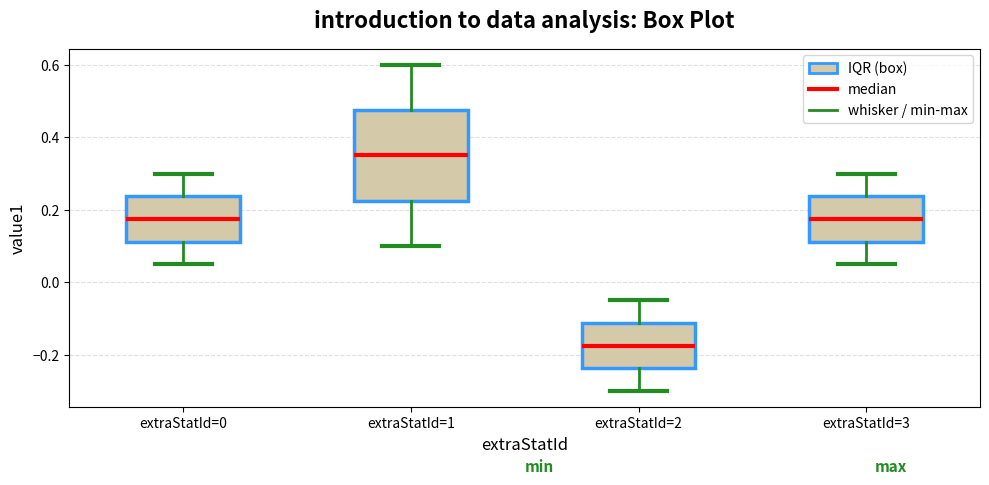

Reading left to right, transcribe this box plot: for each box, give where its median line is, the range the box spans, and where its two whiskers end, as read against the y-axis. The values are not printed on the chart, so give them approximately, as read against the axis.

extraStatId=0: median 0.18, box 0.12 to 0.24, whiskers 0.06 to 0.30
extraStatId=1: median 0.36, box 0.22 to 0.48, whiskers 0.10 to 0.60
extraStatId=2: median -0.18, box -0.24 to -0.12, whiskers -0.30 to -0.04
extraStatId=3: median 0.18, box 0.12 to 0.24, whiskers 0.06 to 0.30